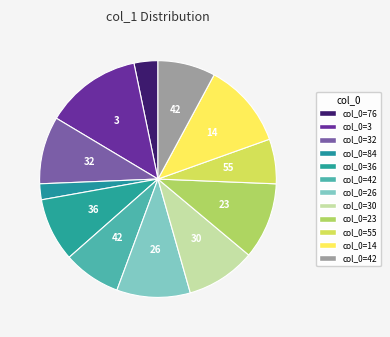

How many segments does this pie chart have?

12